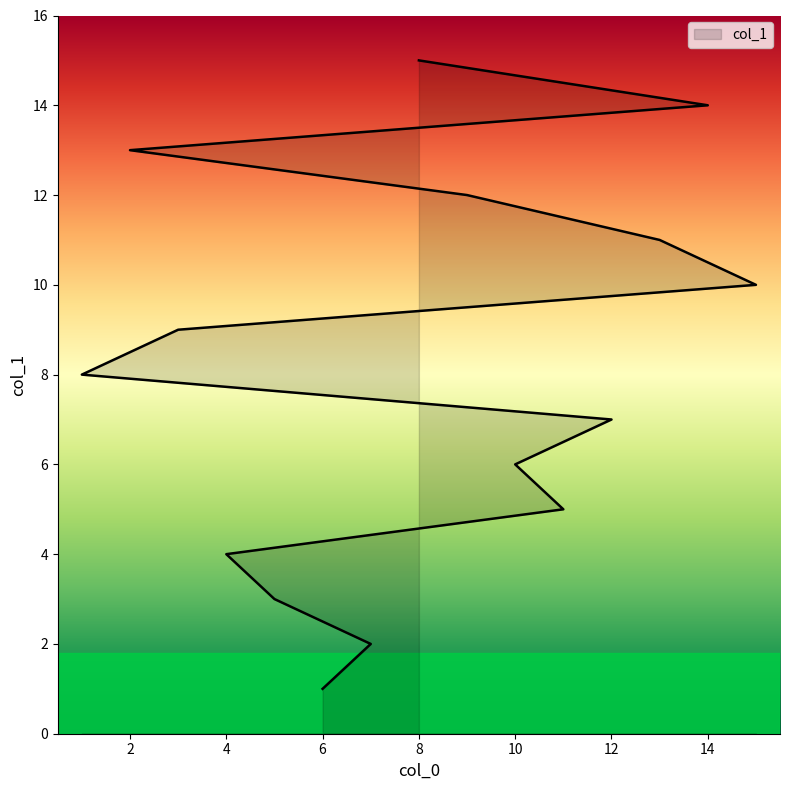

Is it true that the value at 3 is 9?

True